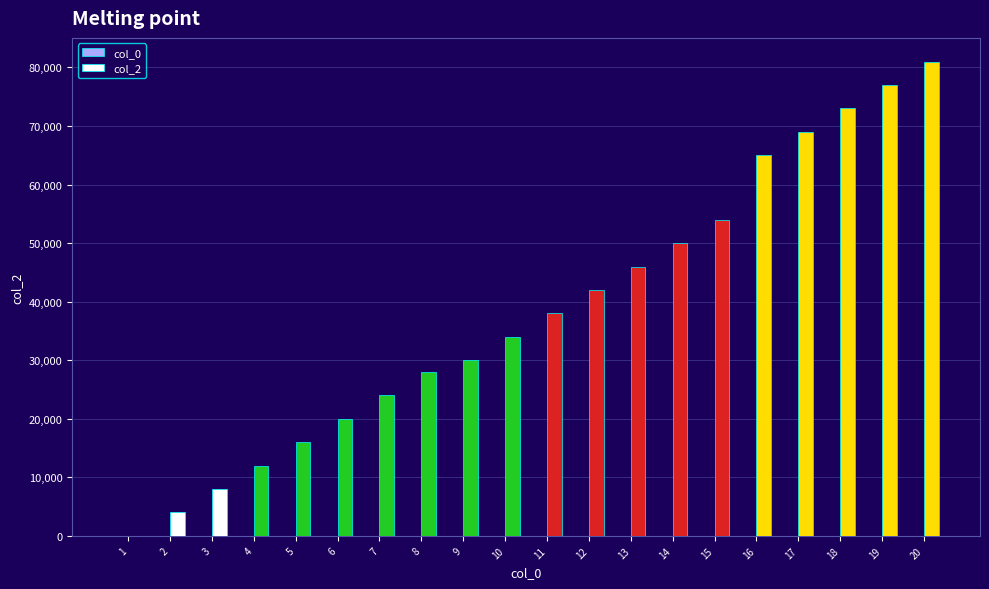

What is the maximum value shown in the chart?

81000